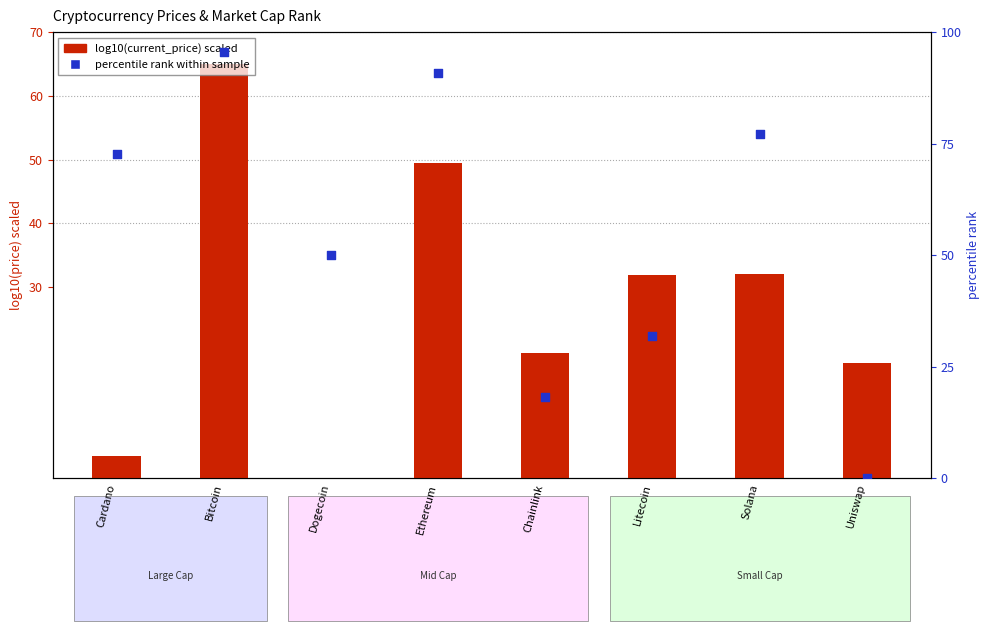

At which category is the sum across all series the highest?

Bitcoin